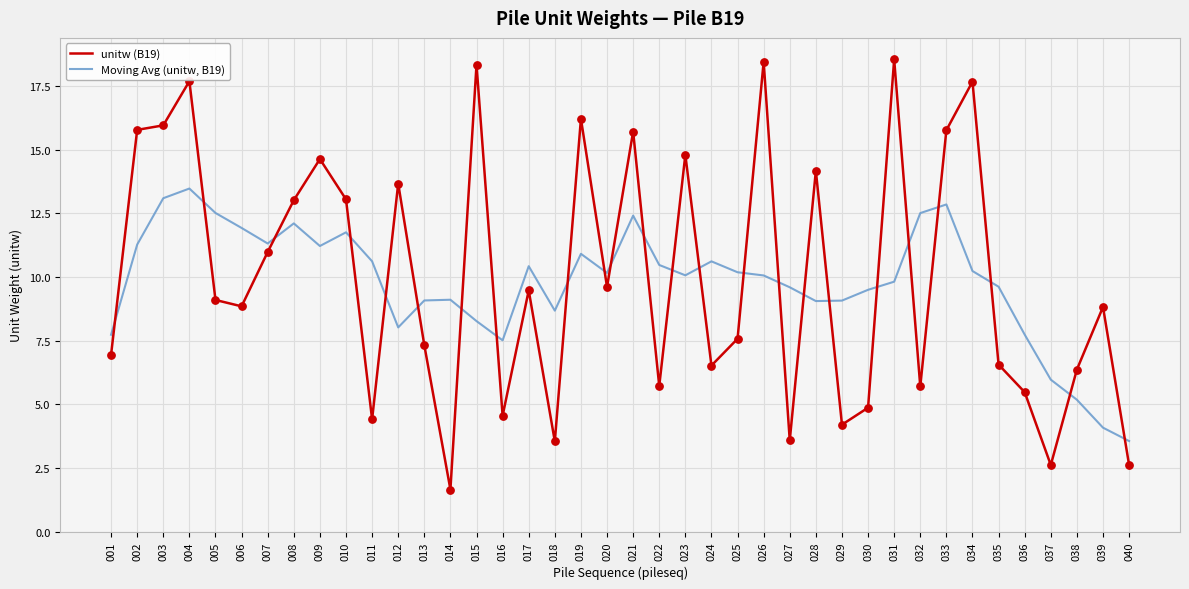

What is the spread (max minus min) of values at 020?

0.6